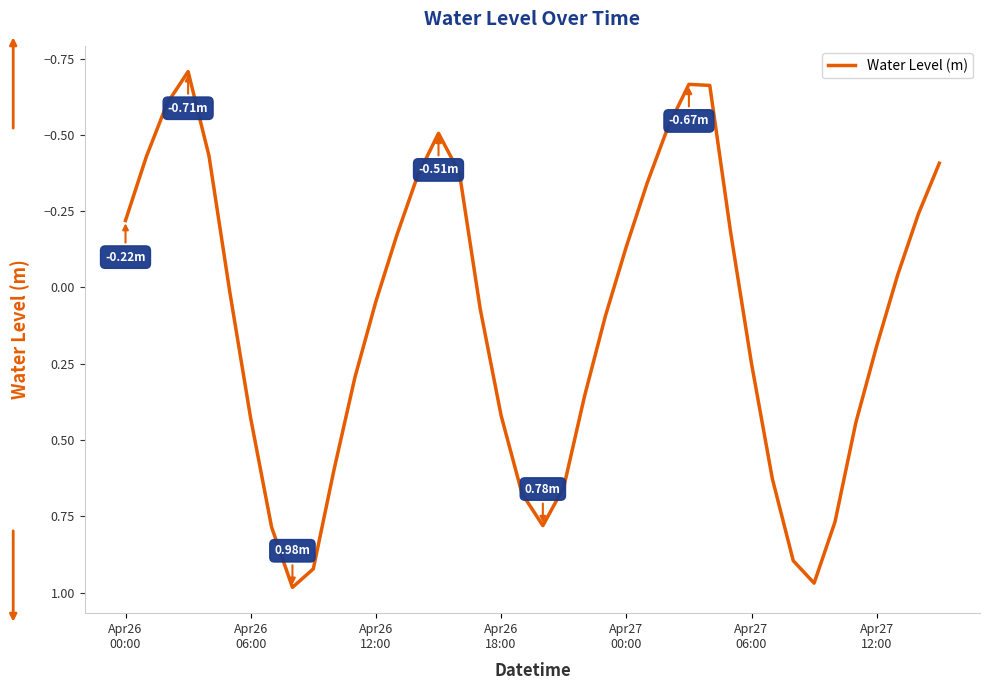

What is the difference between the maximum and minimum values?

1.7